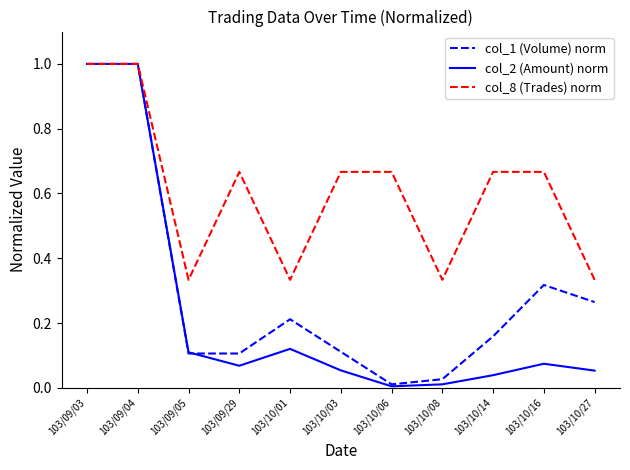

Which series has the largest total across all categories?

col_8 (Trades) norm